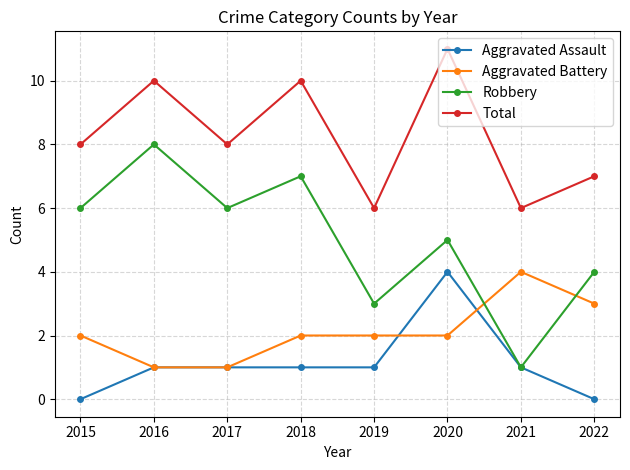

Which series has the largest total across all categories?

Total